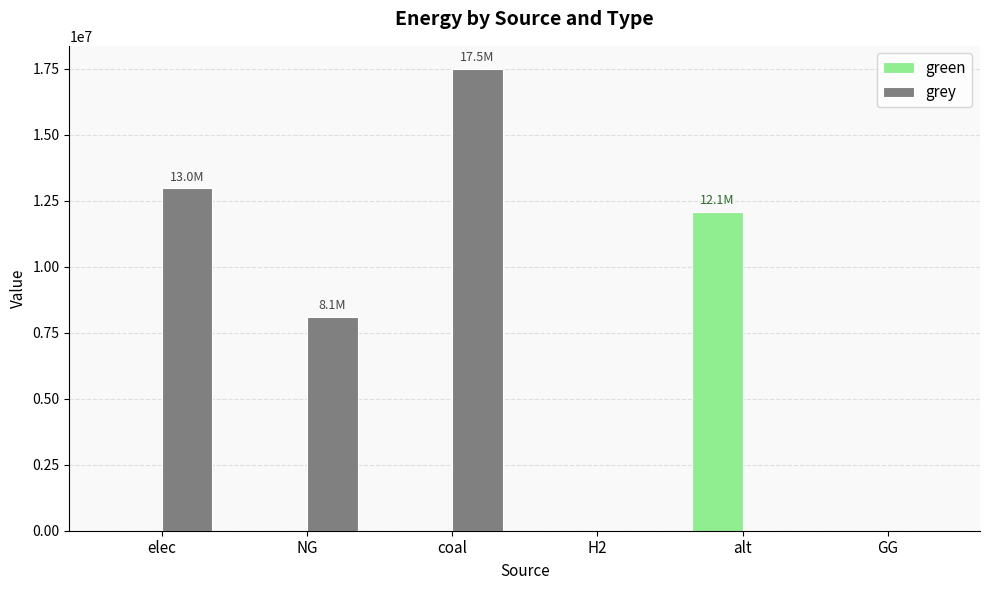

At which category is the sum across all series the highest?

coal